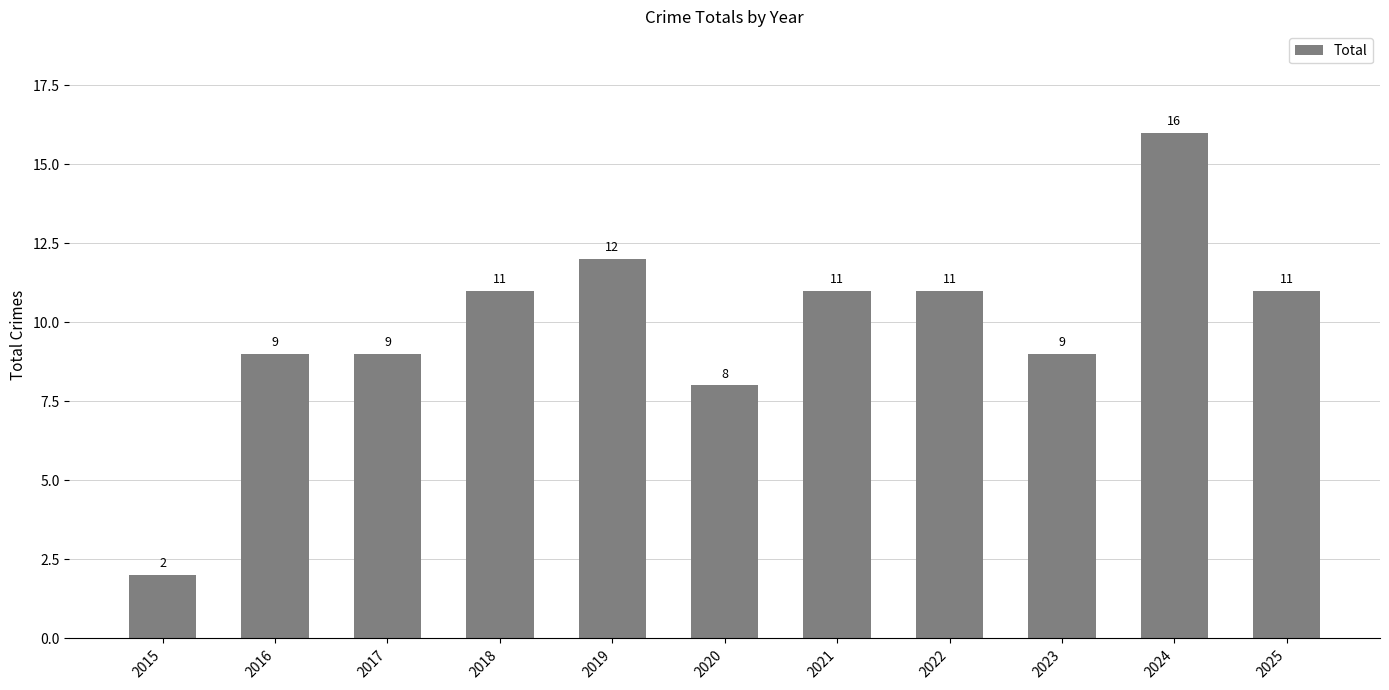

How many bars are there in total?

11